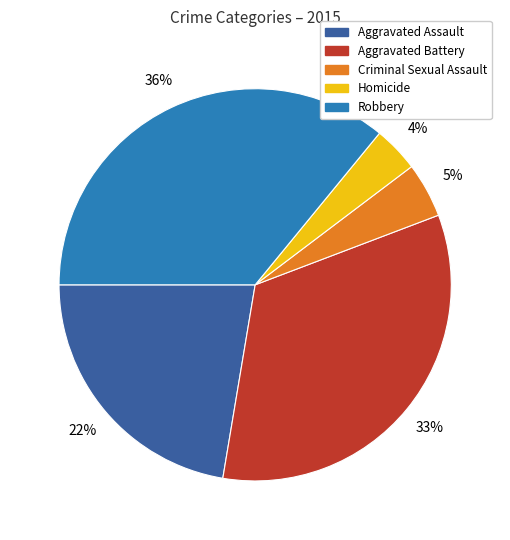

Which has a higher value, Homicide or Aggravated Assault?

Aggravated Assault